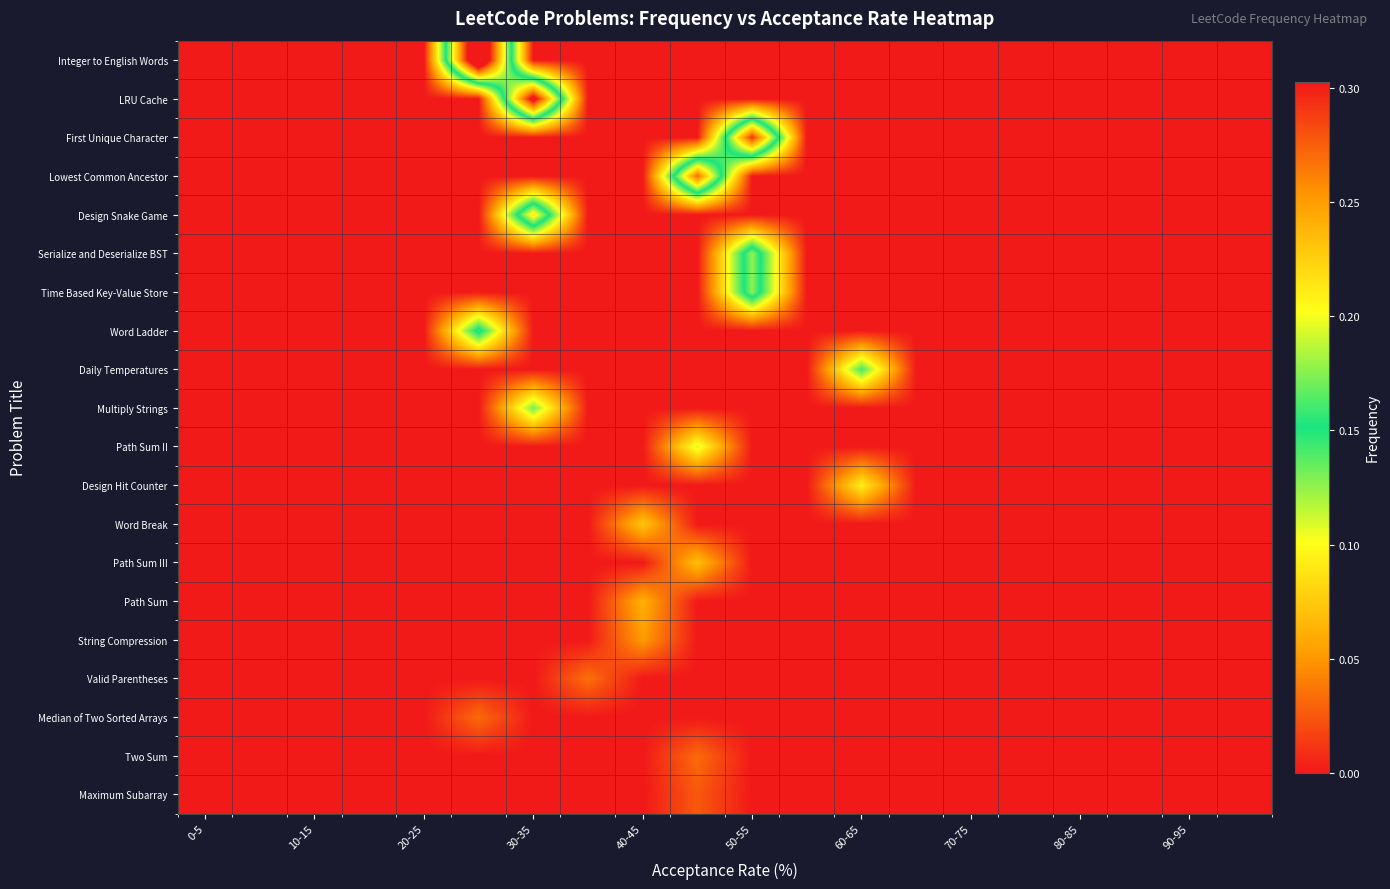

List the series in order of their peak value, highest first.

Integer to English Words, LRU Cache, First Unique Character, Lowest Common Ancestor, Design Snake Game, Serialize and Deserialize BST, Time Based Key-Value Store, Word Ladder, Daily Temperatures, Multiply Strings, Path Sum II, Design Hit Counter, Word Break, Path Sum III, Path Sum, String Compression, Valid Parentheses, Median of Two Sorted Arrays, Two Sum, Maximum Subarray